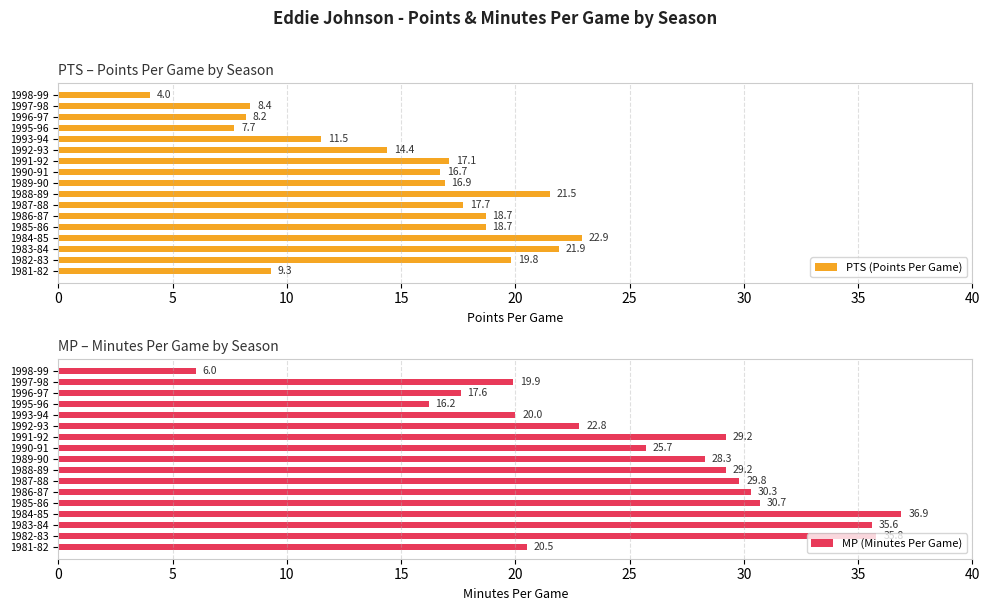

The MP (Minutes Per Game) series shows 20.5 at 1981-82. True or false?

True